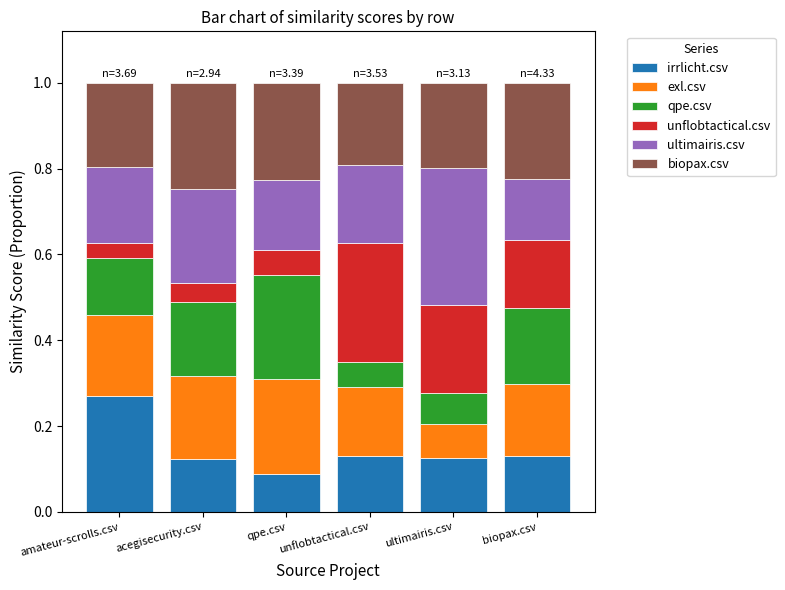

Which category has the highest value in the irrlicht.csv series?

amateur-scrolls.csv